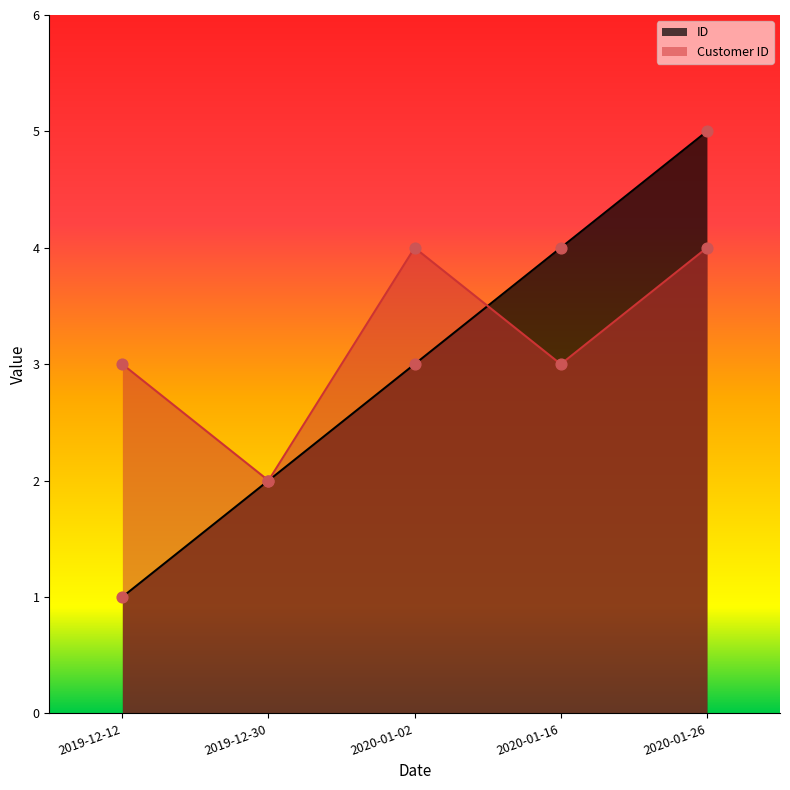

What is the total value across all series at 2019-12-30?

4